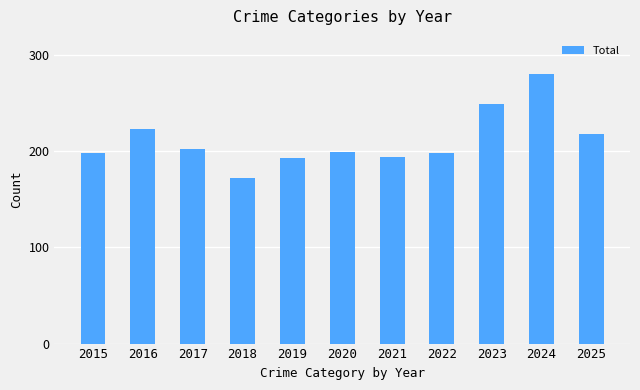

Approximately how many times larger is the value at 2020 compared to 2023?

0.8